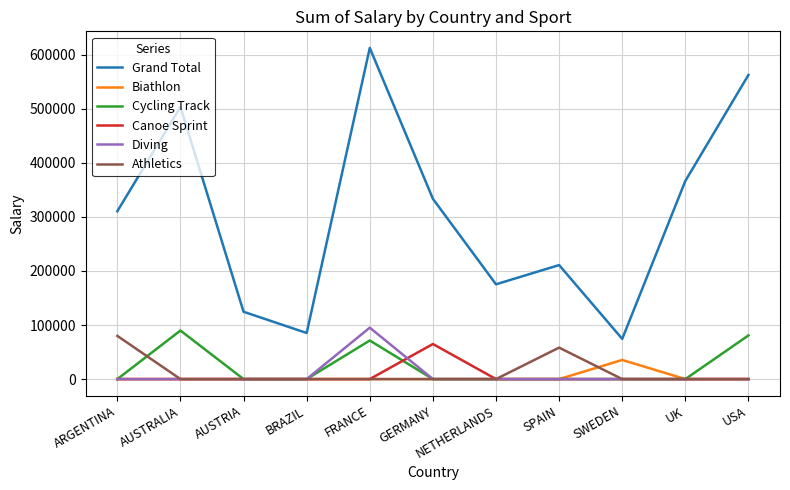

Which category has the lowest value in the Grand Total series?

SWEDEN